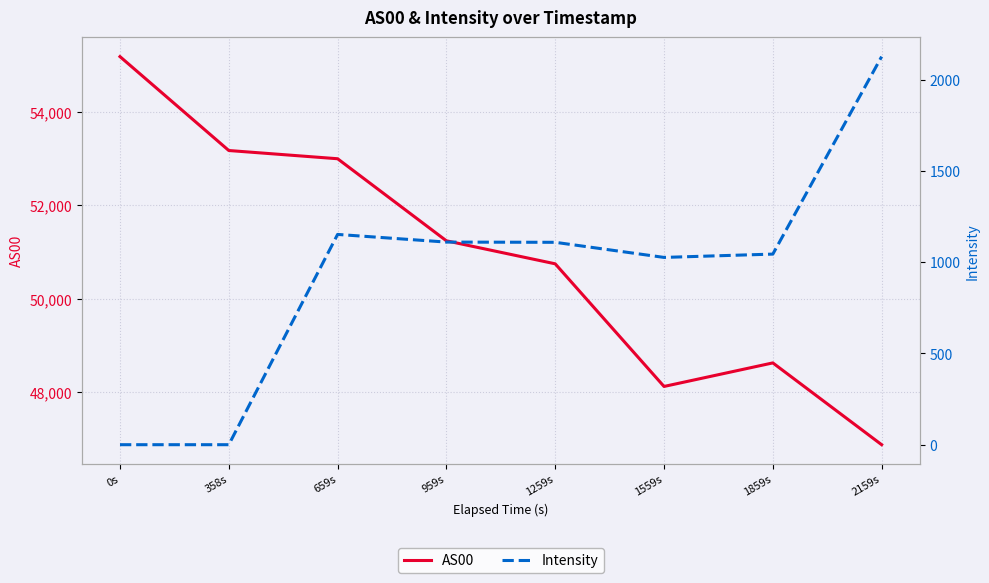

Which series has the widest spread of values?

AS00